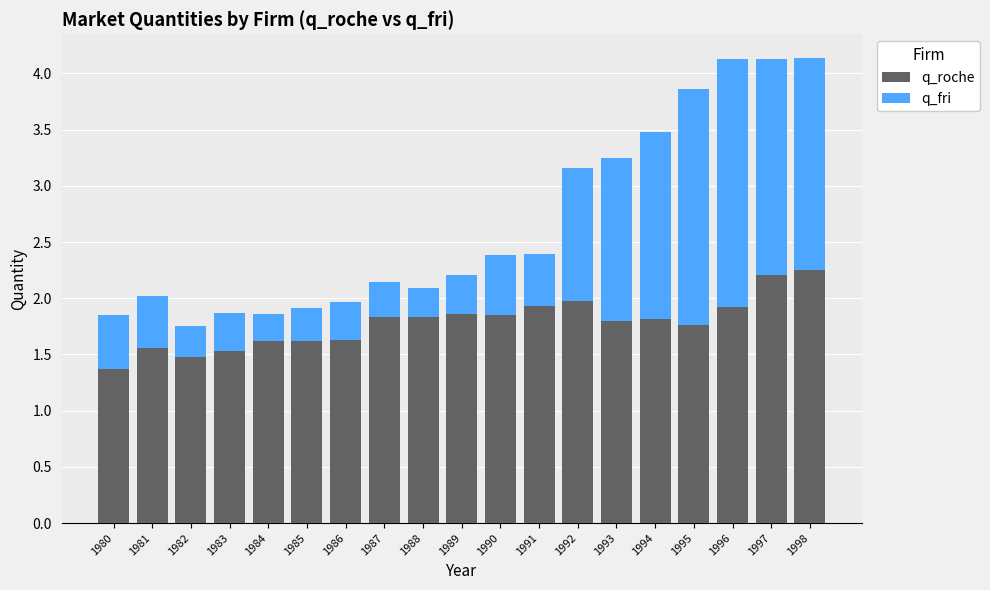

At which label is q_roche closest to 1?

1980